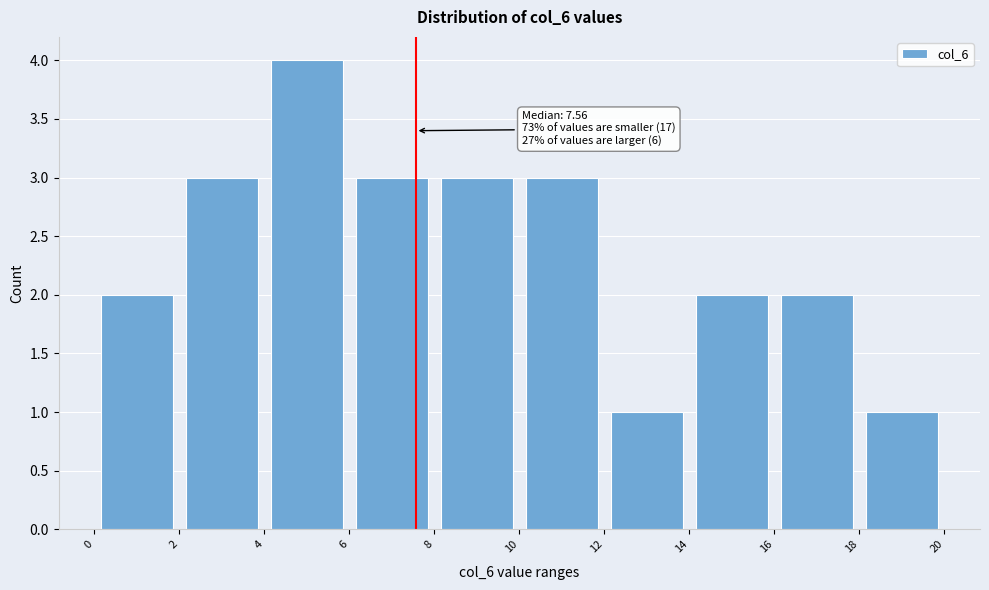

Over which range of the x-axis is the bar tallest?

4 to 6